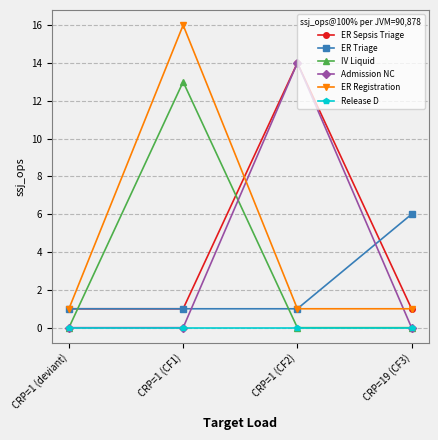

Which series has the widest spread of values?

ER Registration